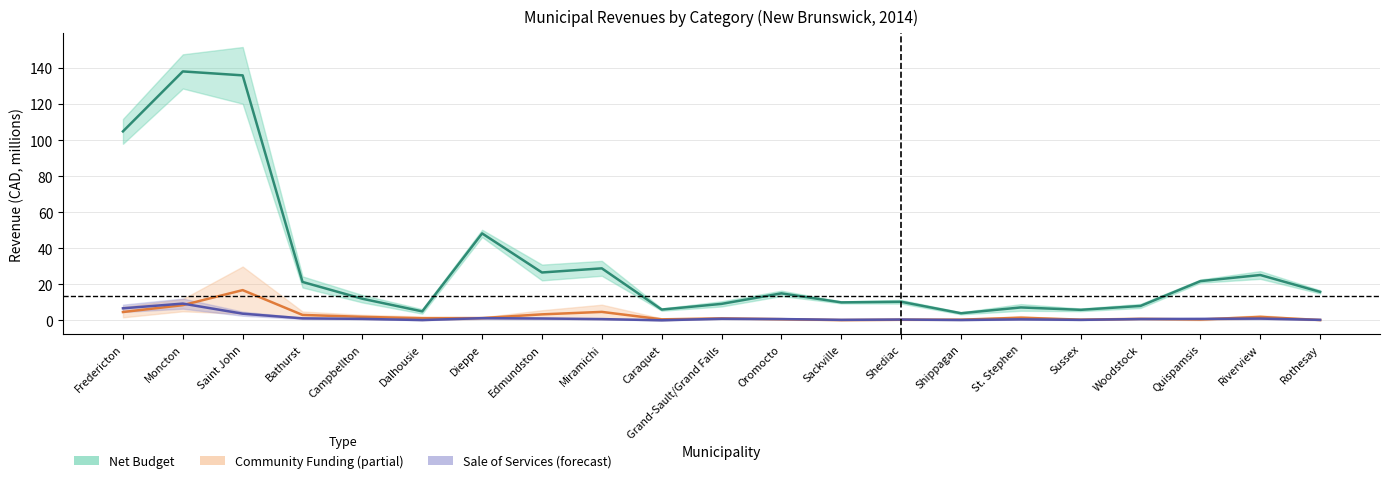

How many data points in Net Budget are less than 15?

10